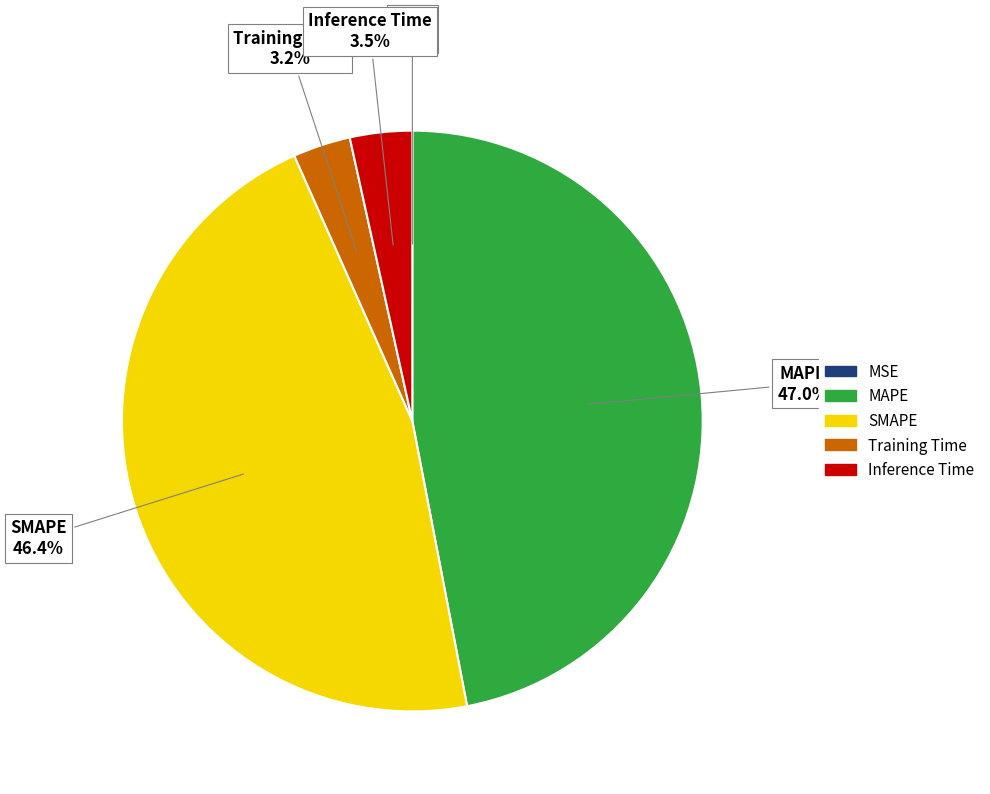

Is there a majority slice in this chart?

No